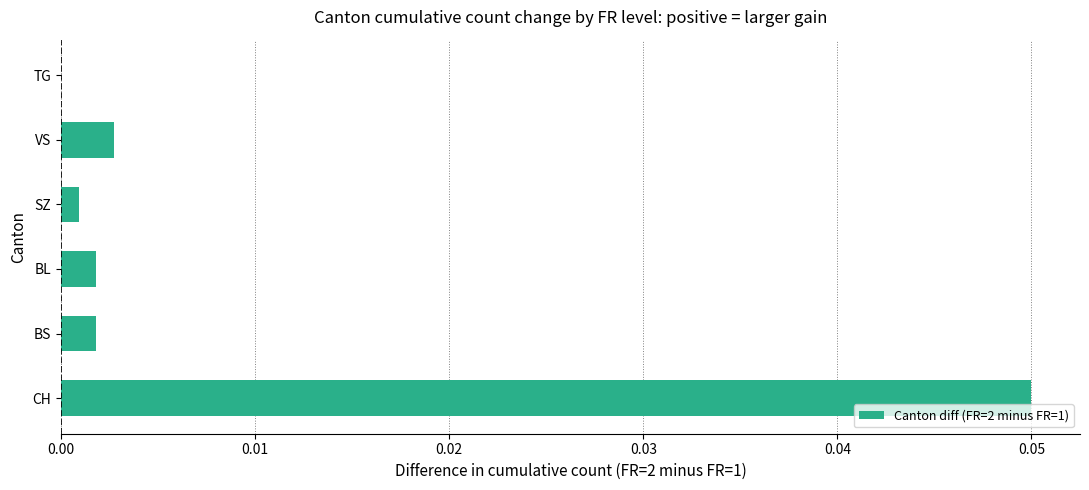

Is it true that the value at BL is 0.0?

True